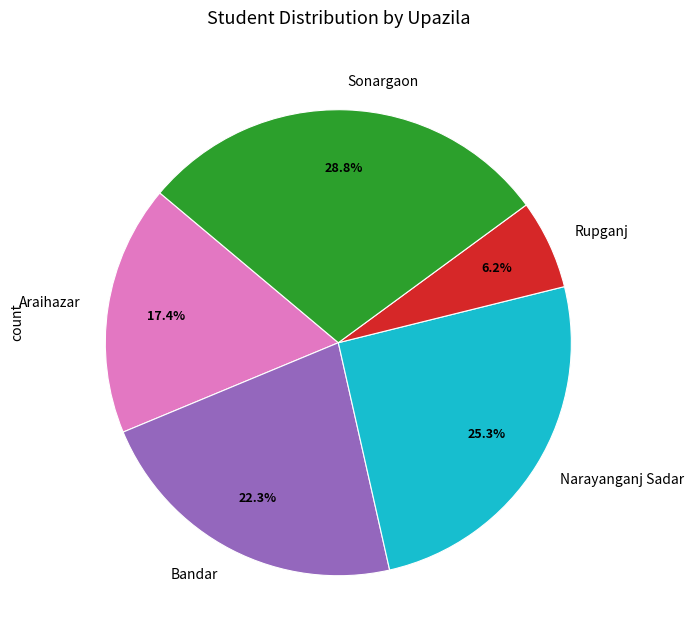

True or false: Sonargaon accounts for 18% of the total.

False